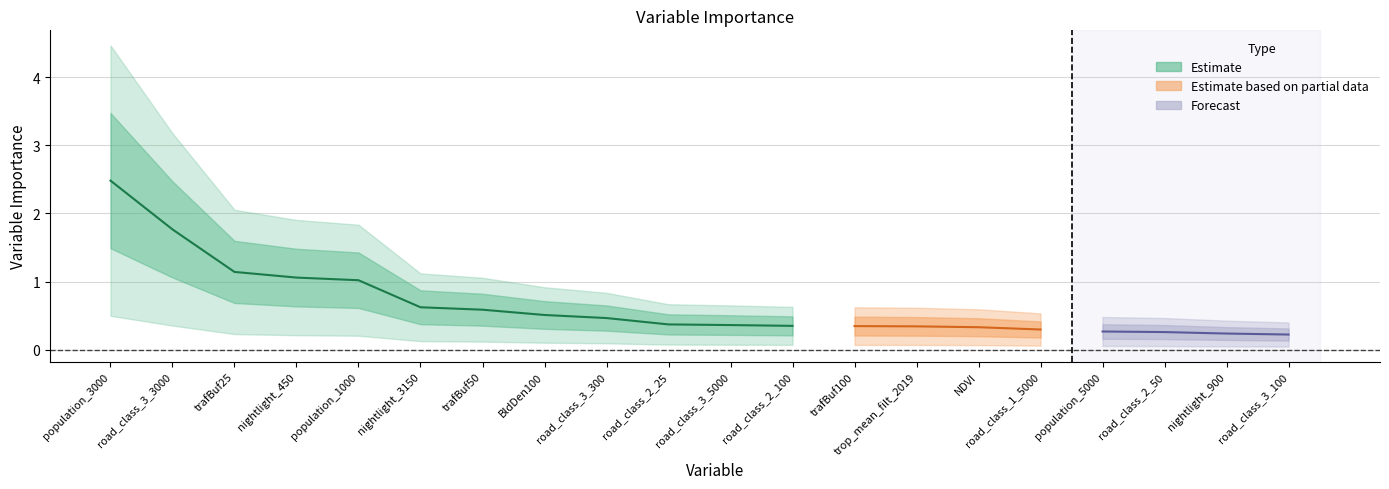

What is the label of the 3rd point from the right?

road_class_2_50